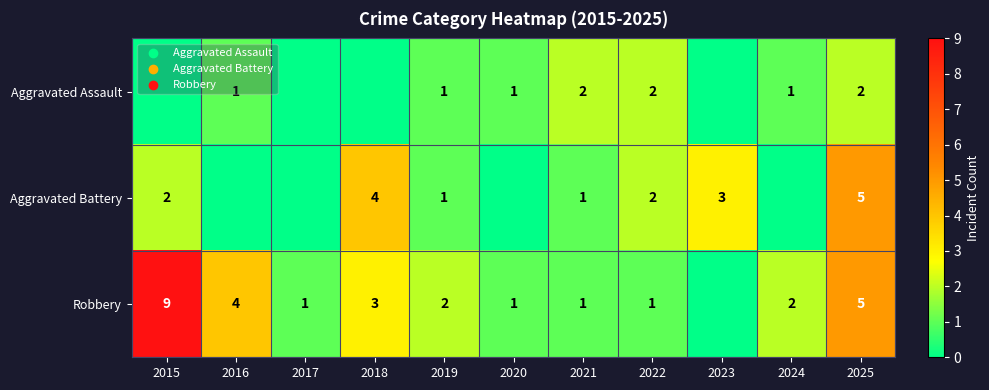

Is it true that Aggravated Assault equals 2 at 2025?

True